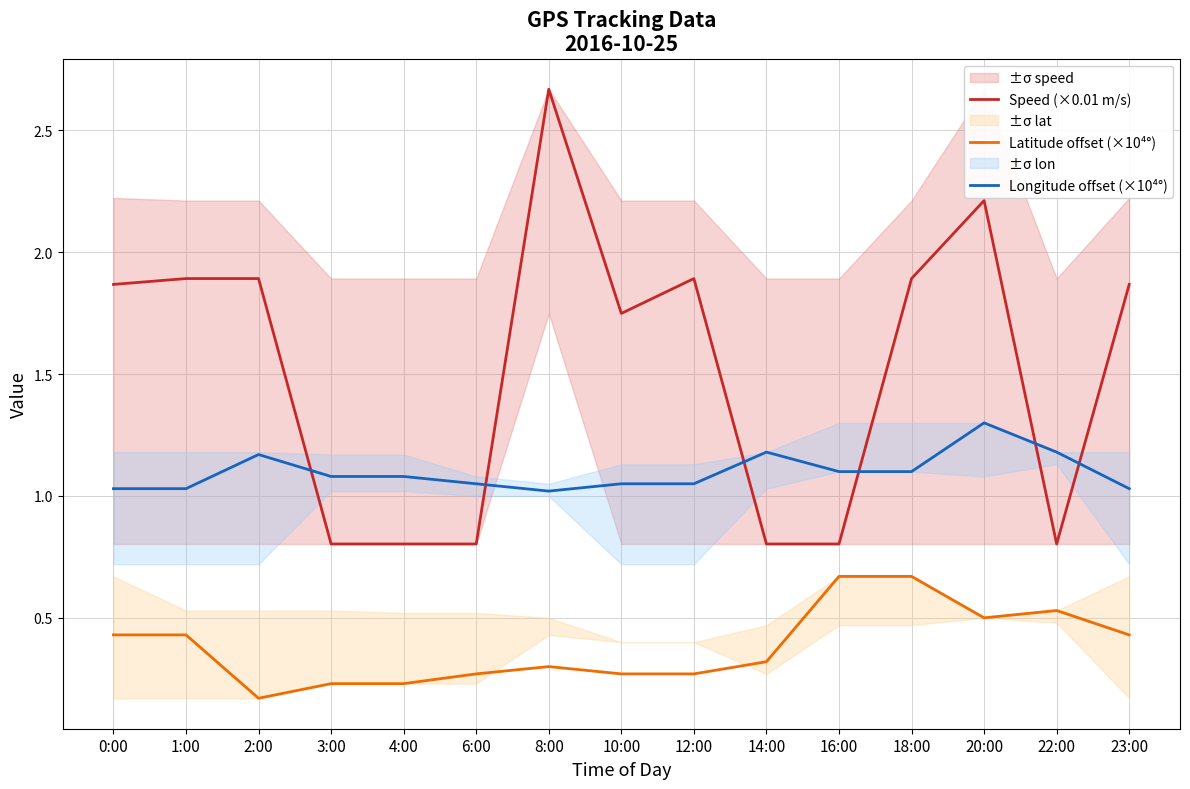

What is the highest value of the Longitude offset (×10⁴°) series?

1.3